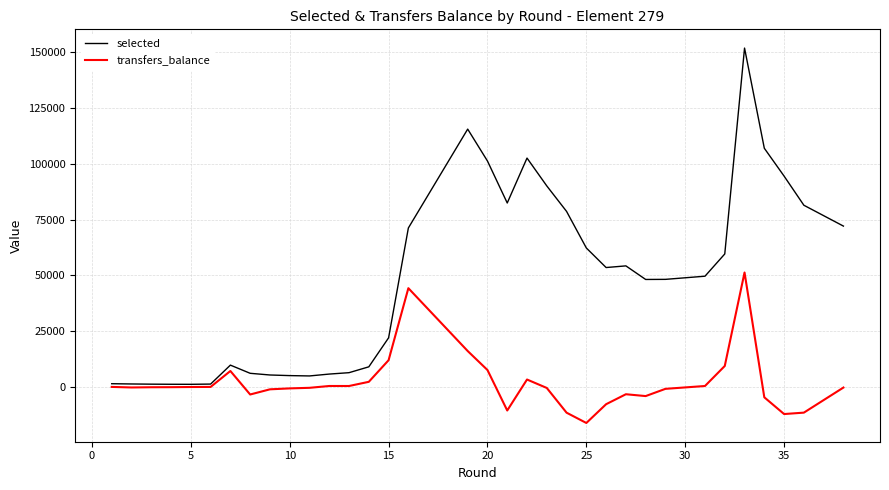

True or false: selected and transfers_balance intersect in this chart.

False